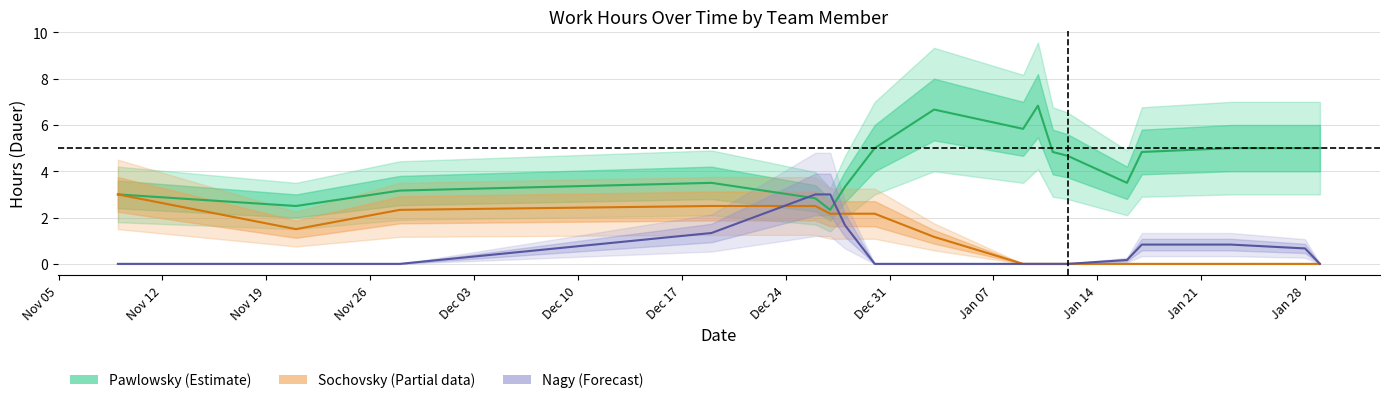

Is the value of Sochovsky (Partial) at 15 greater than the value of Nagy (Forecast) at Jan 28?

No